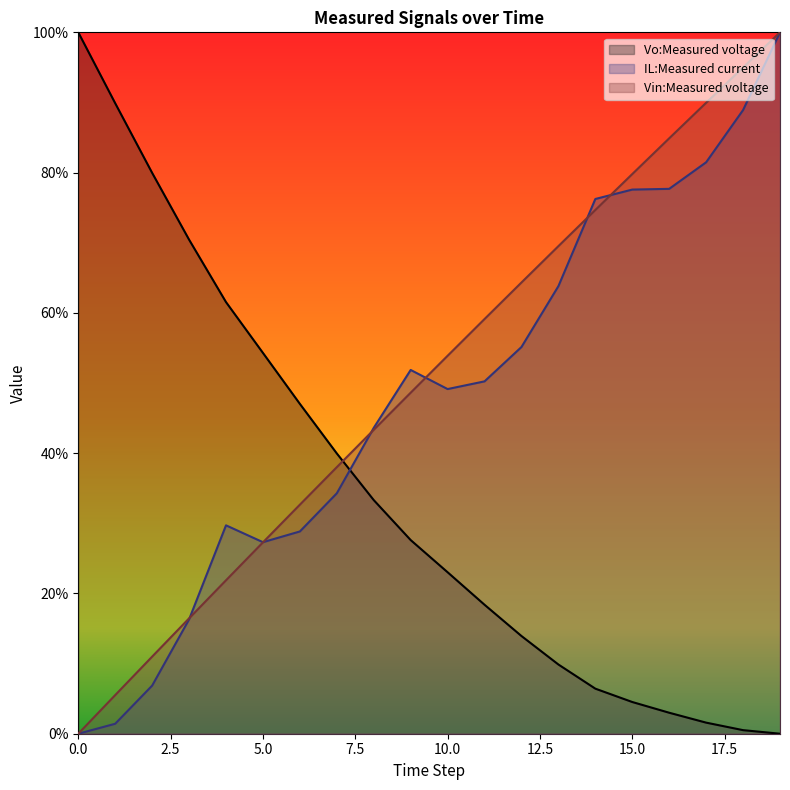

List the series in order of their peak value, highest first.

Vo:Measured voltage, IL:Measured current, Vin:Measured voltage